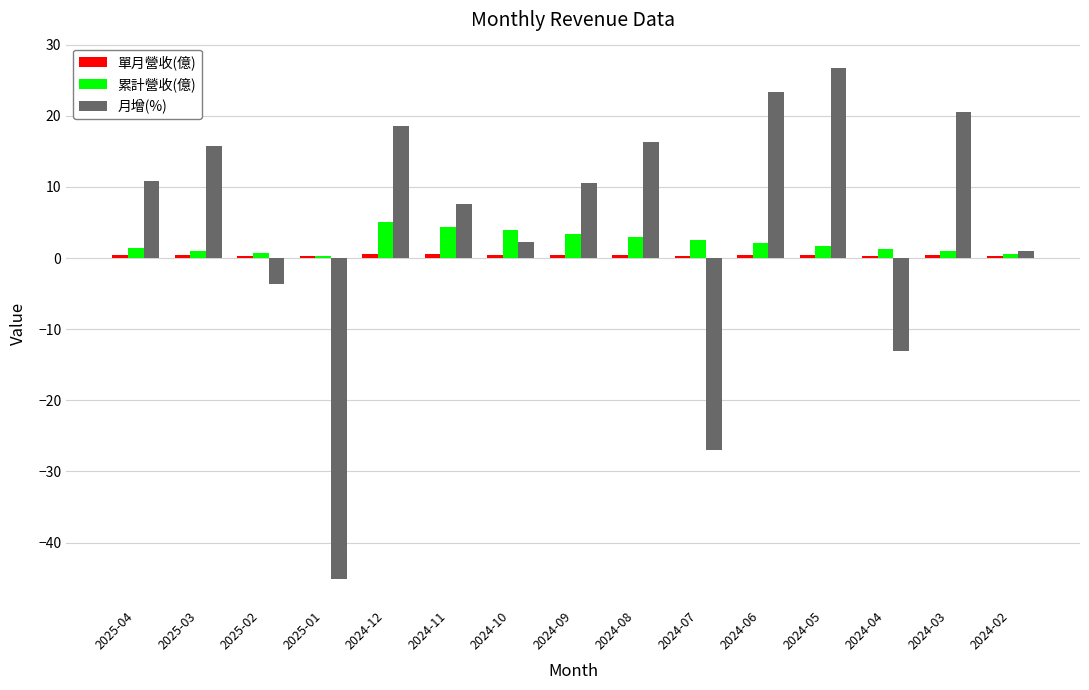

What is the difference between the maximum and minimum values in the 累計營收(億) series?

4.7